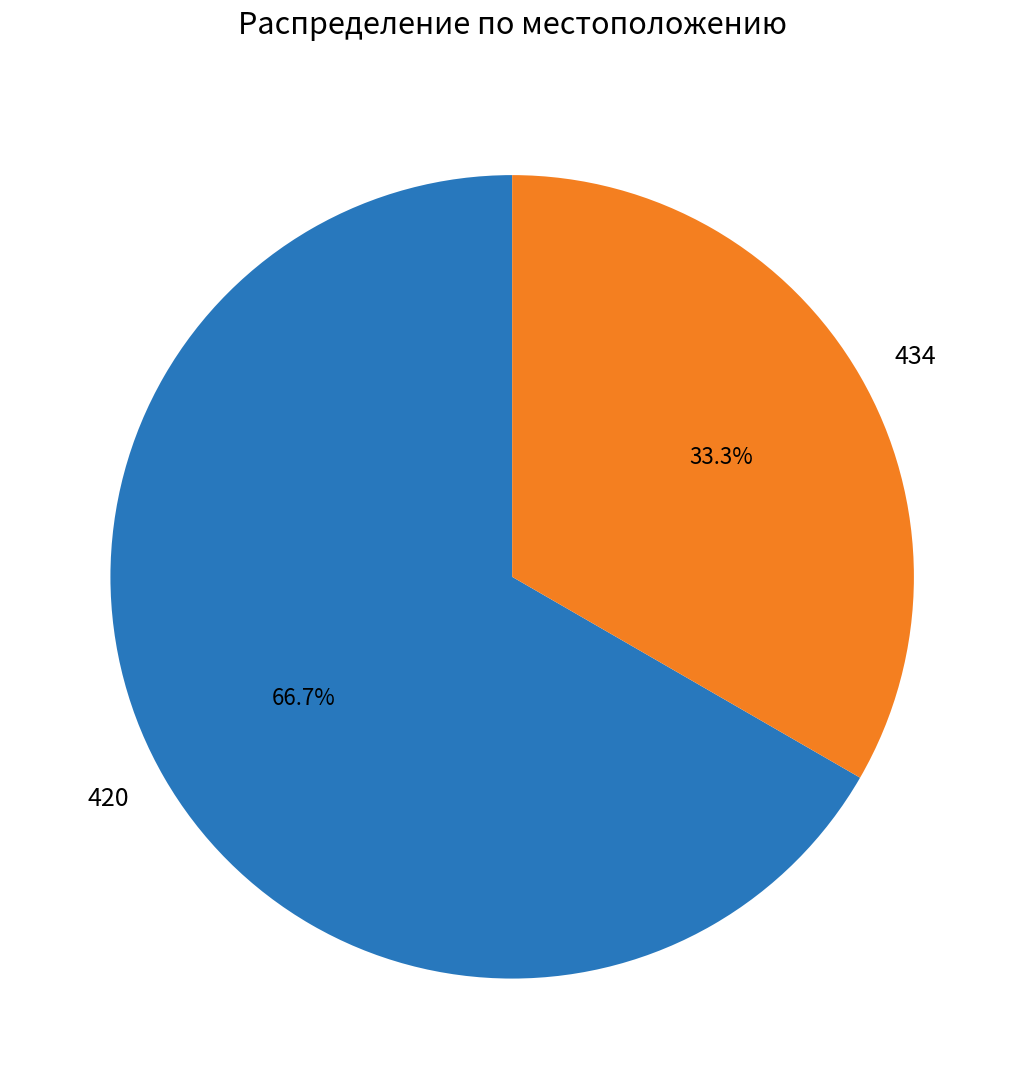

What is the smallest slice in the pie chart?

434